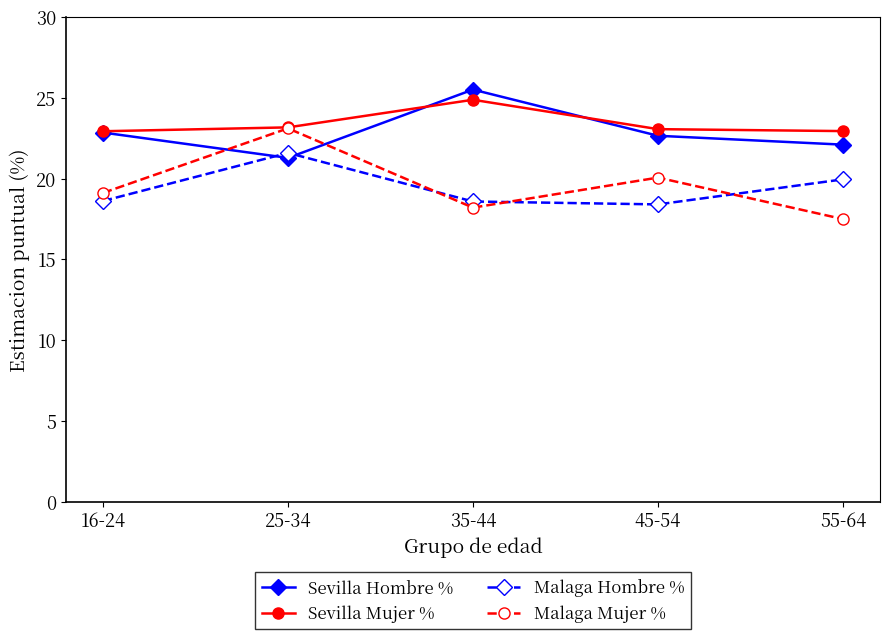

How many intersections are there between Sevilla Hombre % and Malaga Hombre %?

2